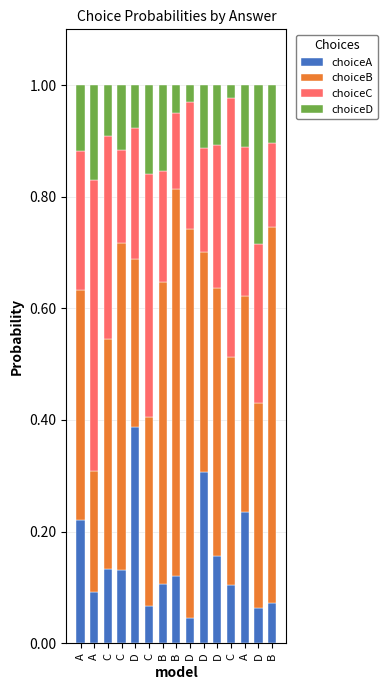

Is it true that choiceB equals 0.1 at A?

False